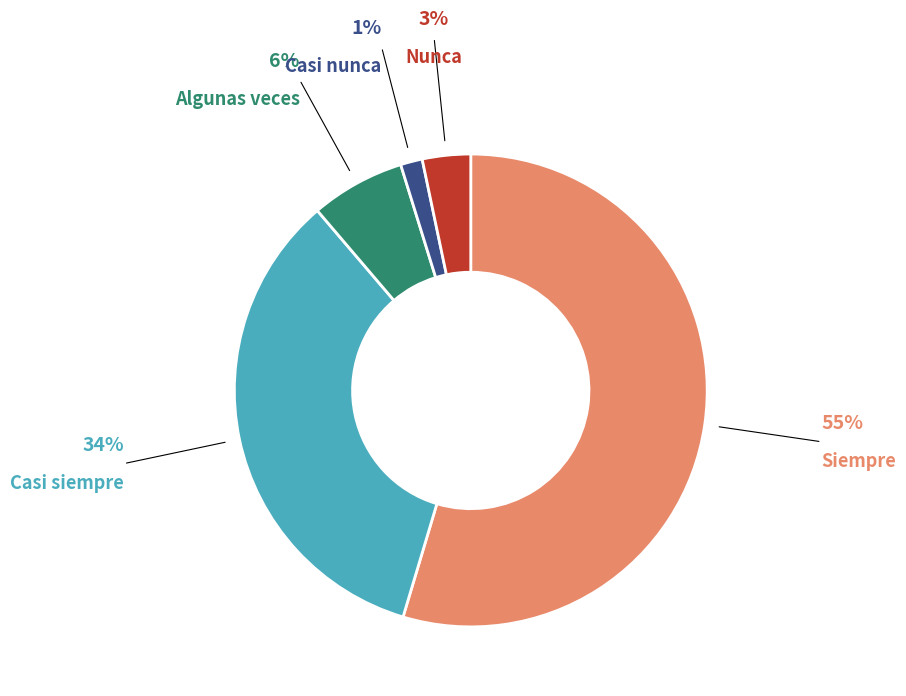

Do Siempre and Nunca together represent more than half of the pie?

Yes